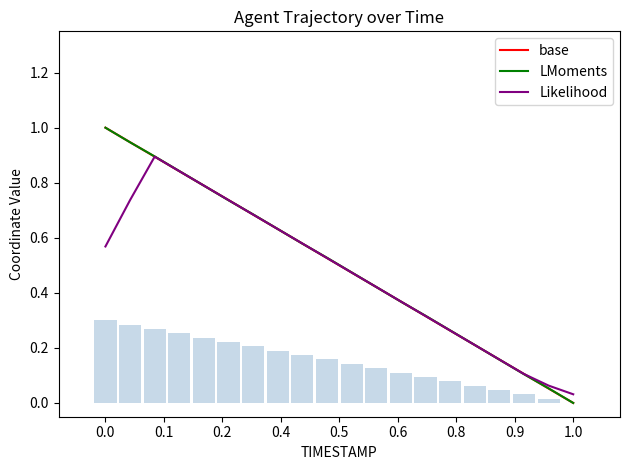

True or false: LMoments has a value of 0.1 at 10.

False